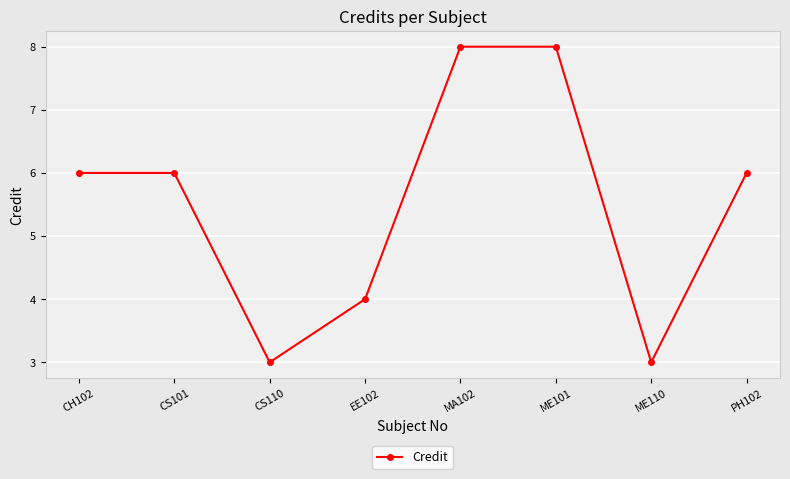

Does the chart have visible grid lines?

Yes